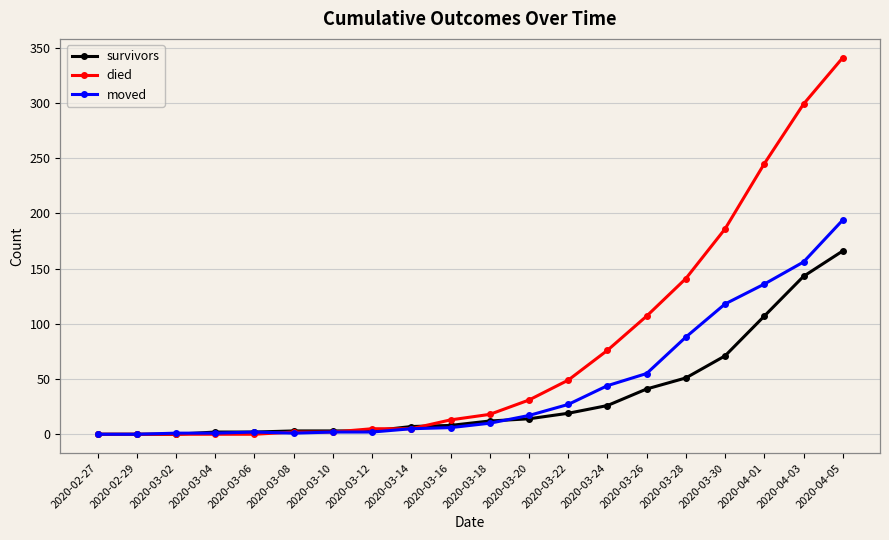

Which label corresponds to the largest value in the chart?

2020-04-05